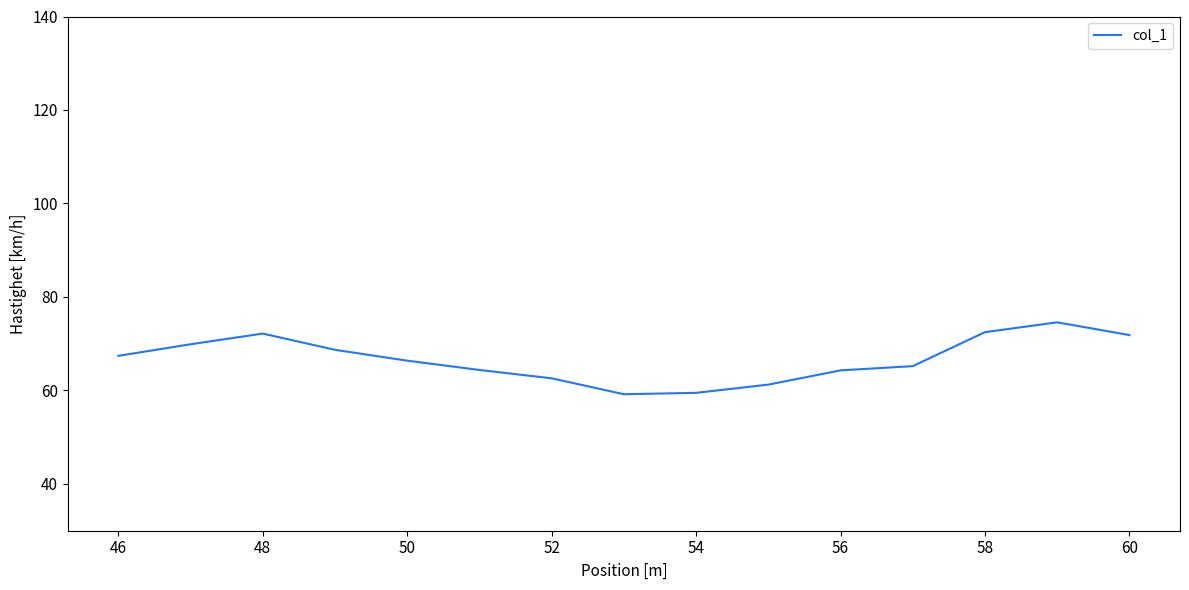

What is the maximum value shown in the chart?

74.6